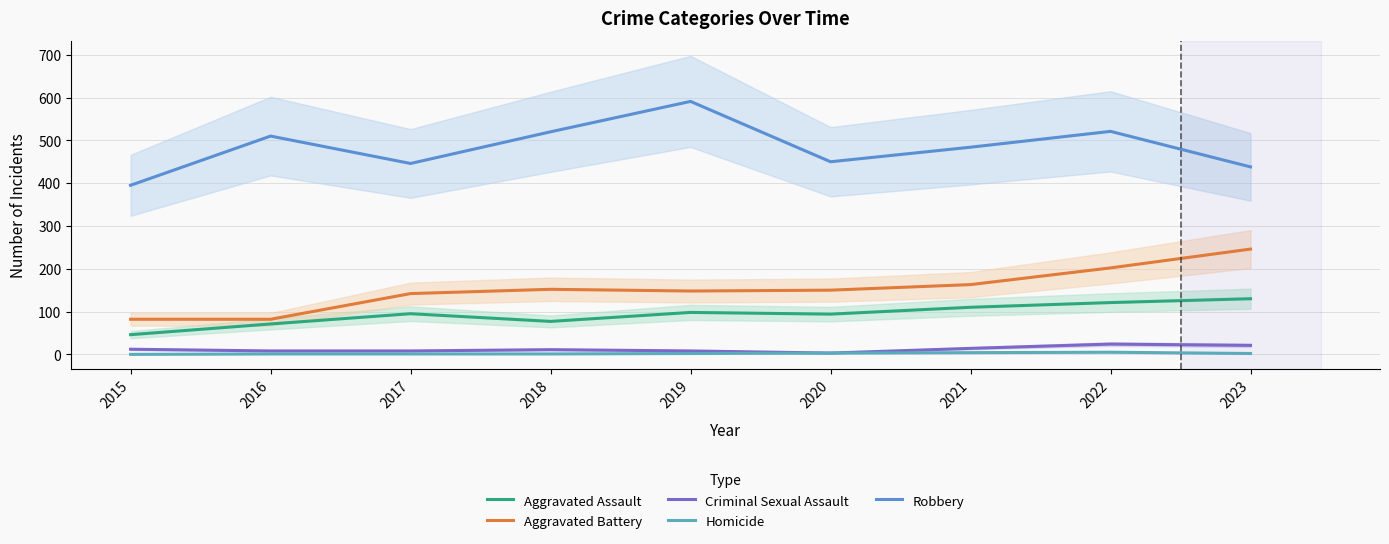

How many interior local valleys does the Criminal Sexual Assault series have?

1